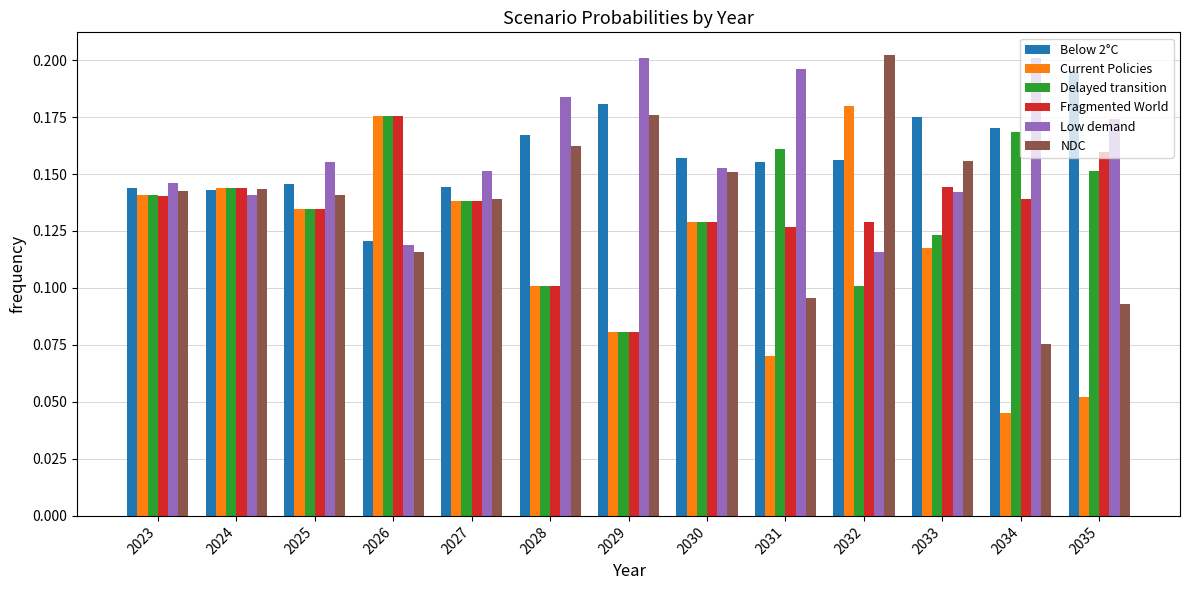

Which series has the largest range (max minus min)?

Current Policies